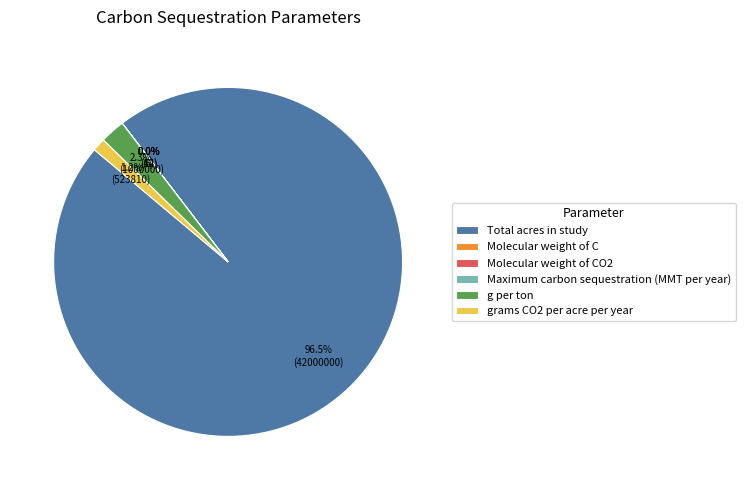

Which category has the biggest portion of the pie?

Total acres in study